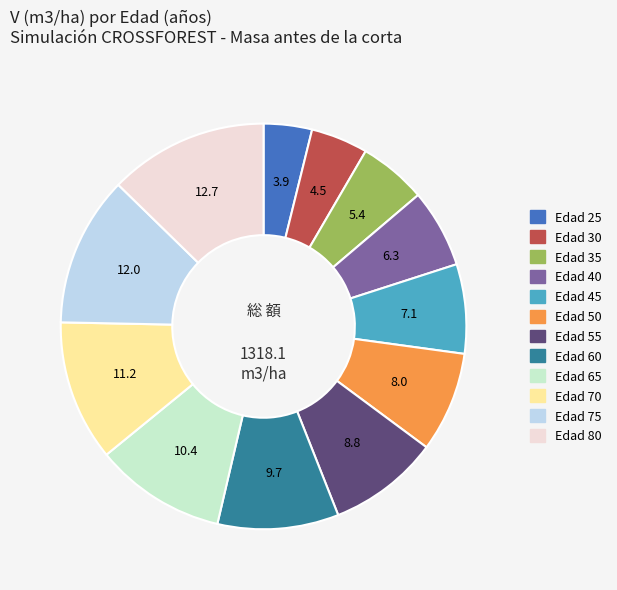

Is there any slice that represents more than half of the pie?

No